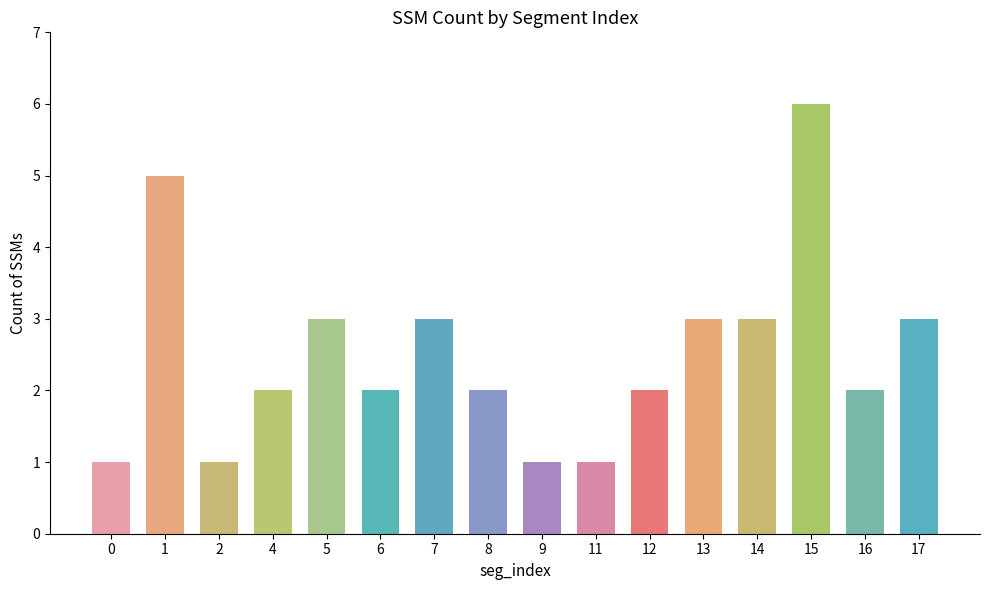

The chart shows a value of 3 at 17. True or false?

True